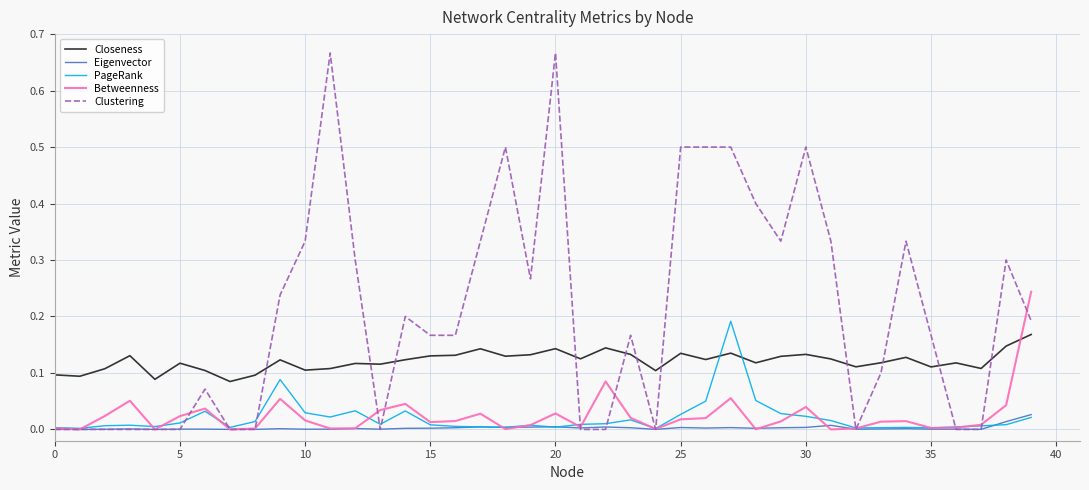

True or false: Closeness and Betweenness cross at least once.

True